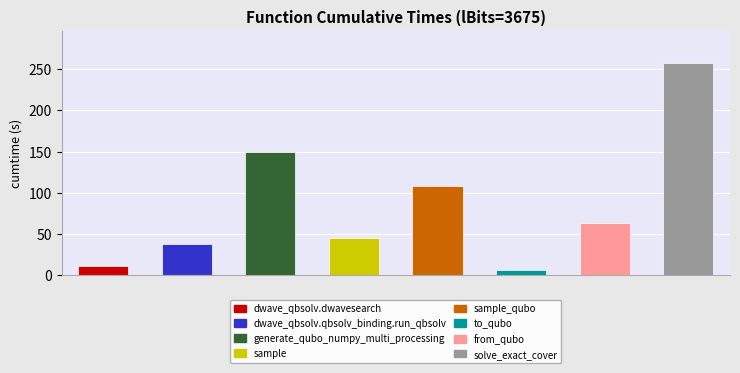

Reading left to right, extract all data points from this chart.

11.0	38.6	148.9	45.5	108.8	7.0	62.9	257.7